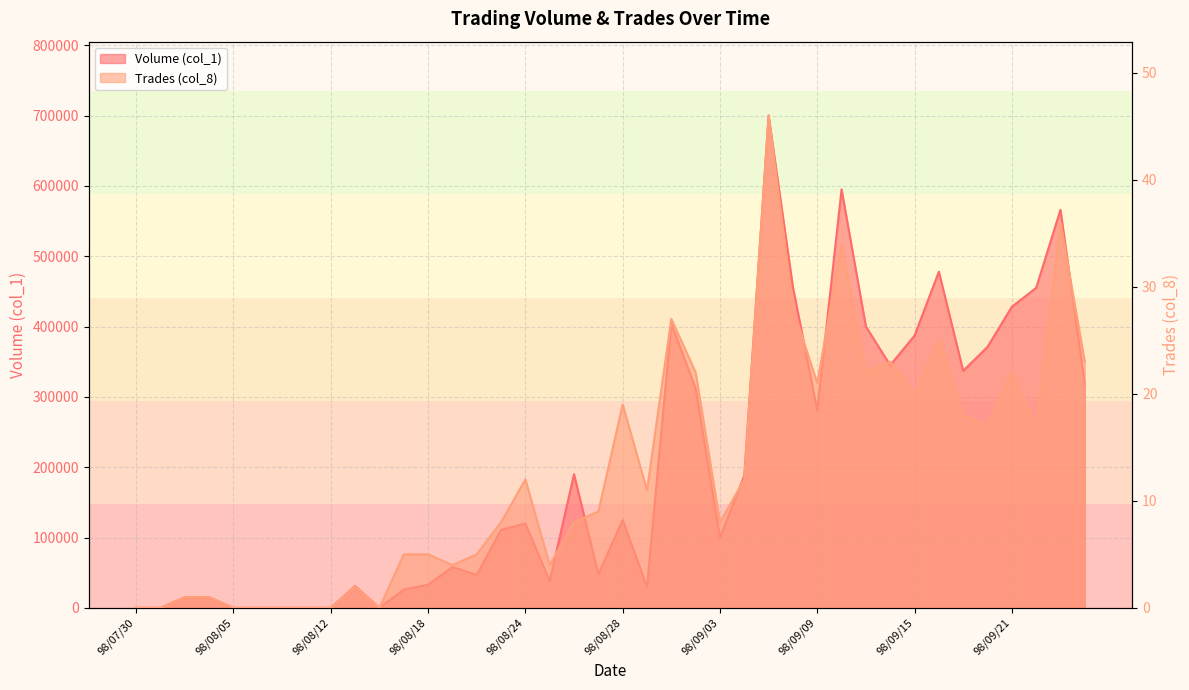

Which series has the largest total across all categories?

Volume (col_1)